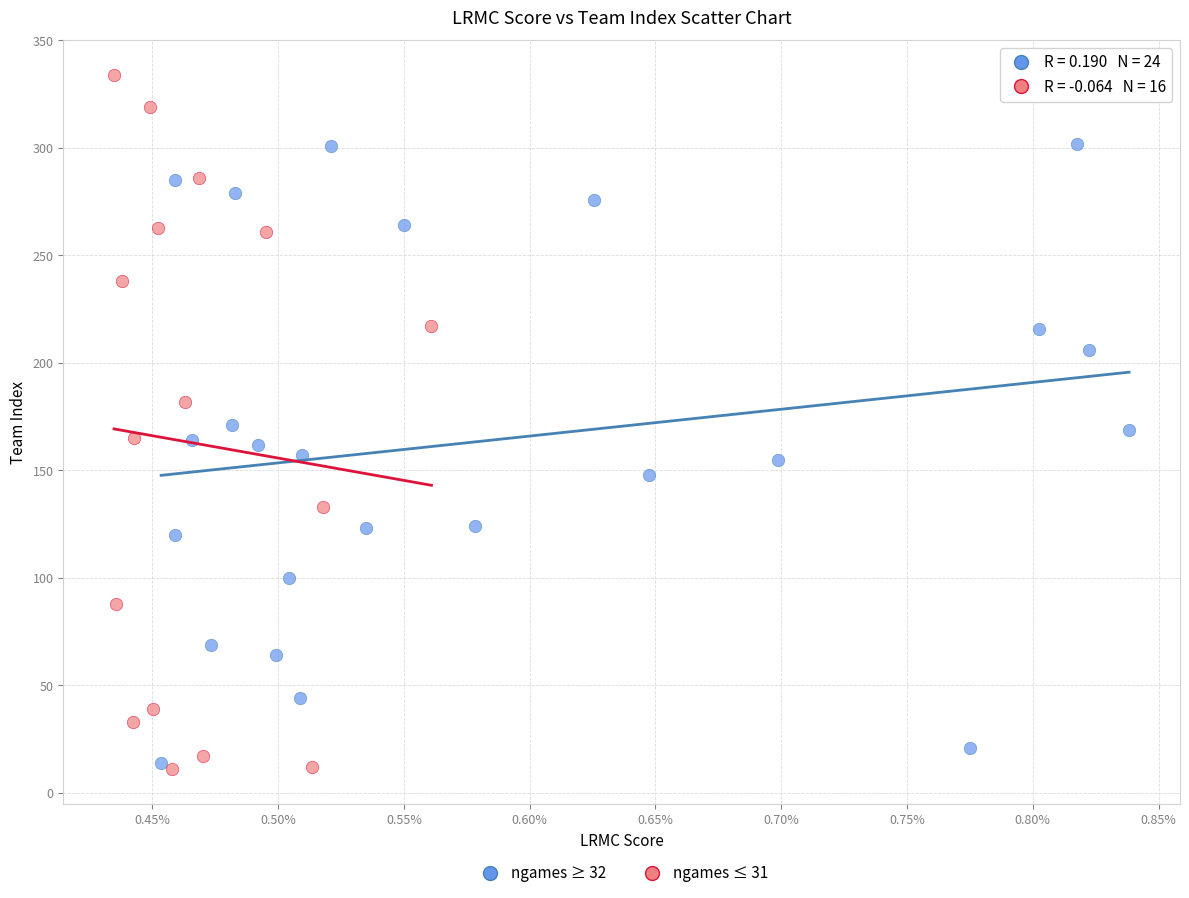

Which series contains the lowest Y value?

ngames ≤ 31